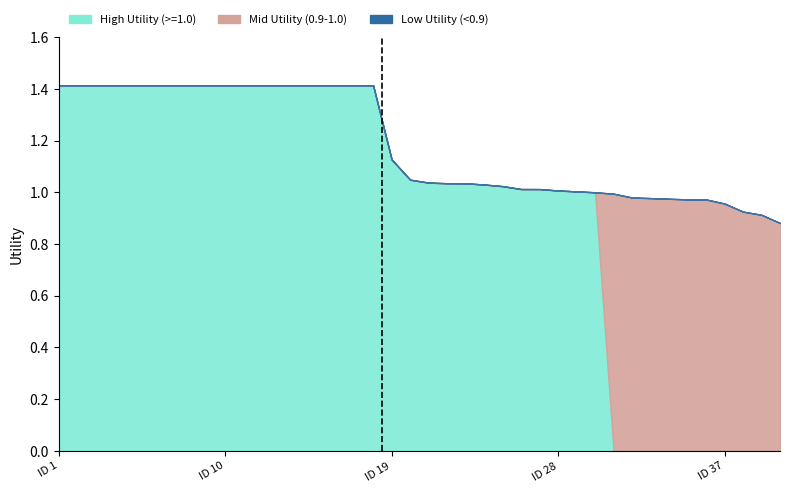

How many intersections are there between High Utility (>=1.0) and Mid Utility (0.9-1.0)?

1